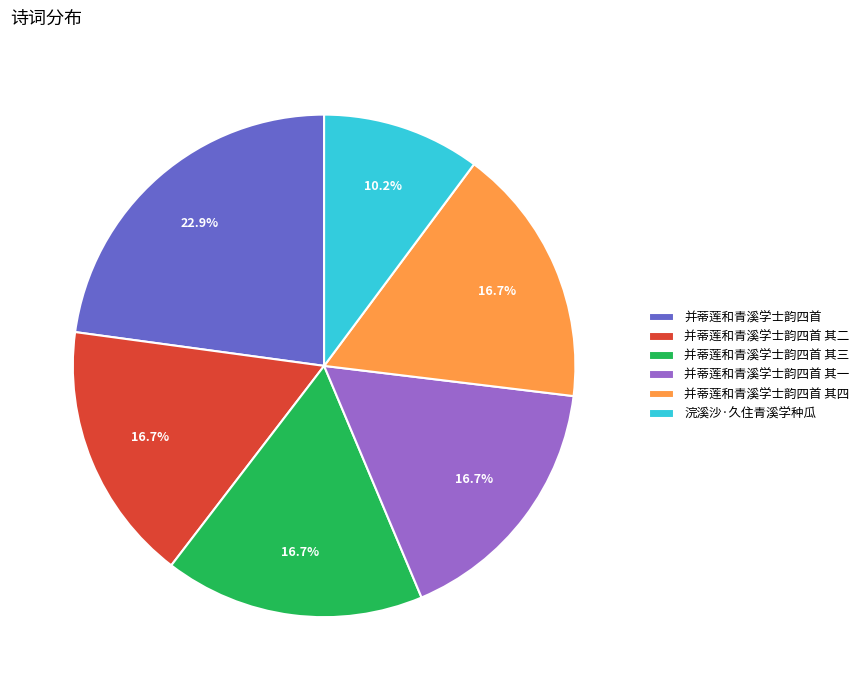

How many slices are in this pie chart?

6